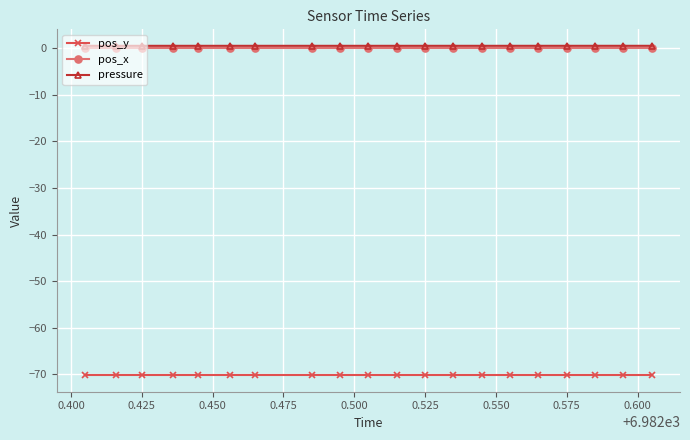

Is this an area chart (filled region under the line)?

No